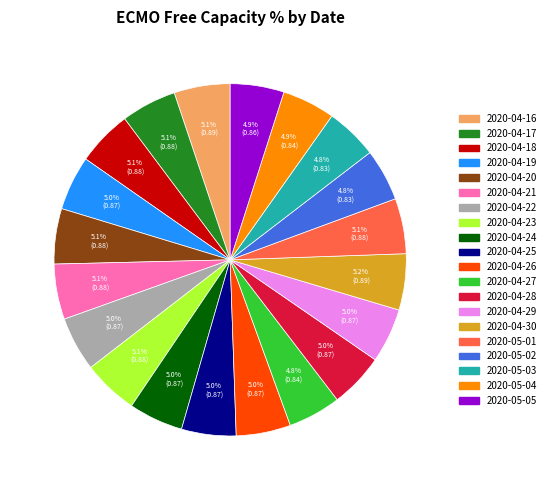

Does 2020-04-16 represent more than half of the total?

No